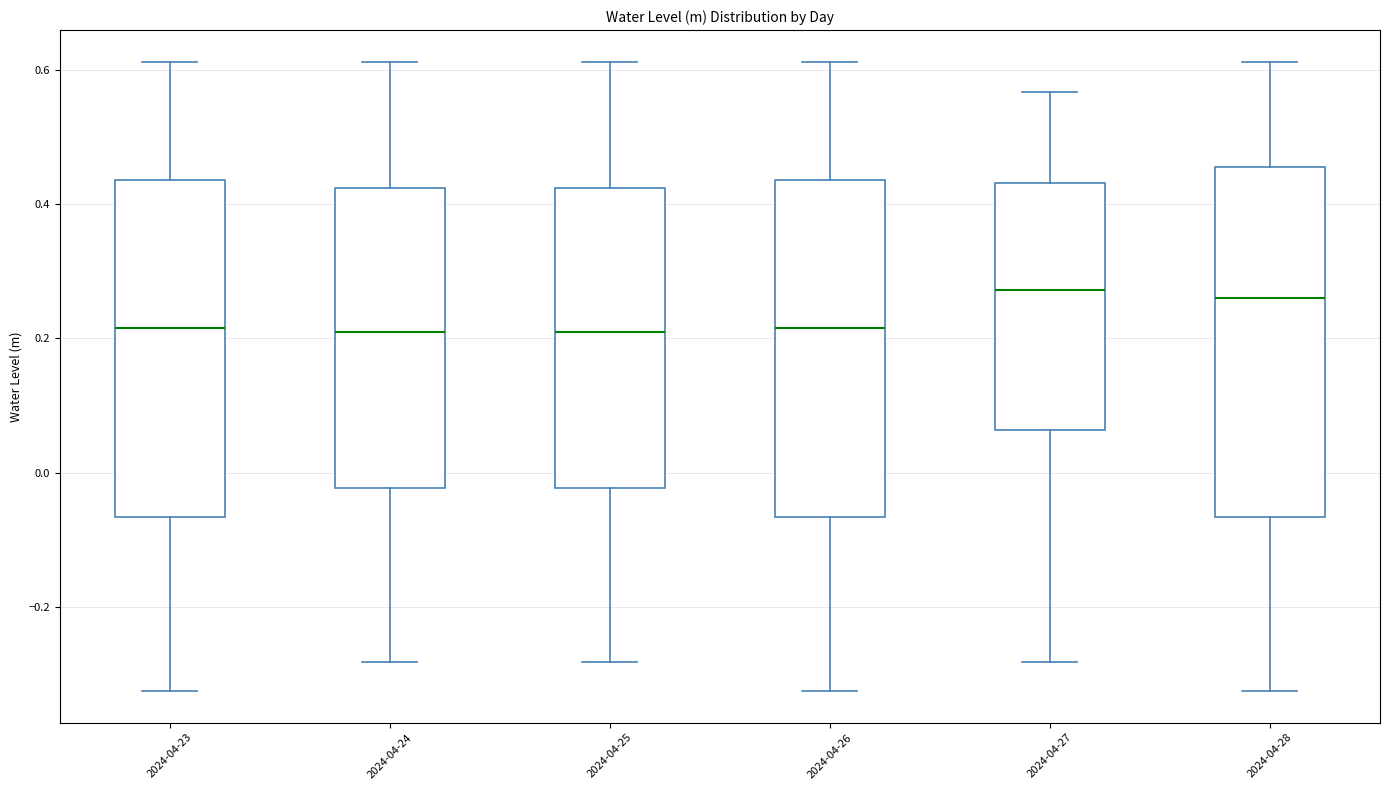

Where is the upper edge of the box for 2024-04-28 on the y-axis? The values are not printed on the chart, so give them approximately, as read against the axis.

0.46